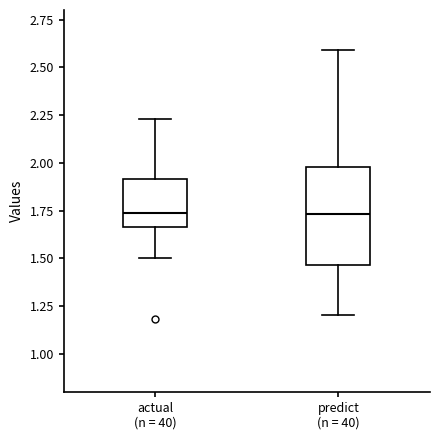

Comparing the boxes themselves (not the whiskers), which one is the tallest?

predict (n = 40)